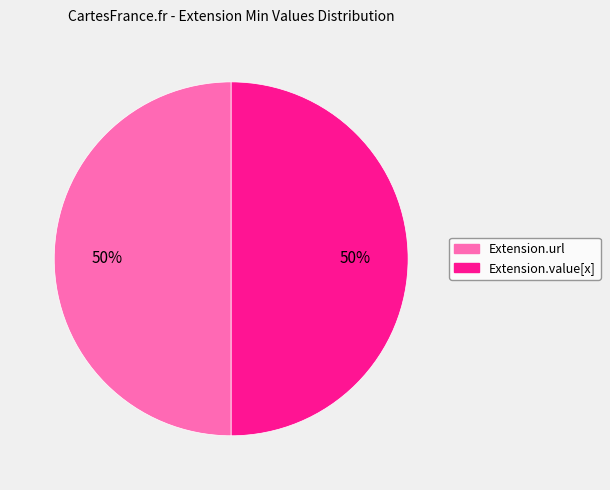

To the nearest percent, what is the average slice percentage?

50%